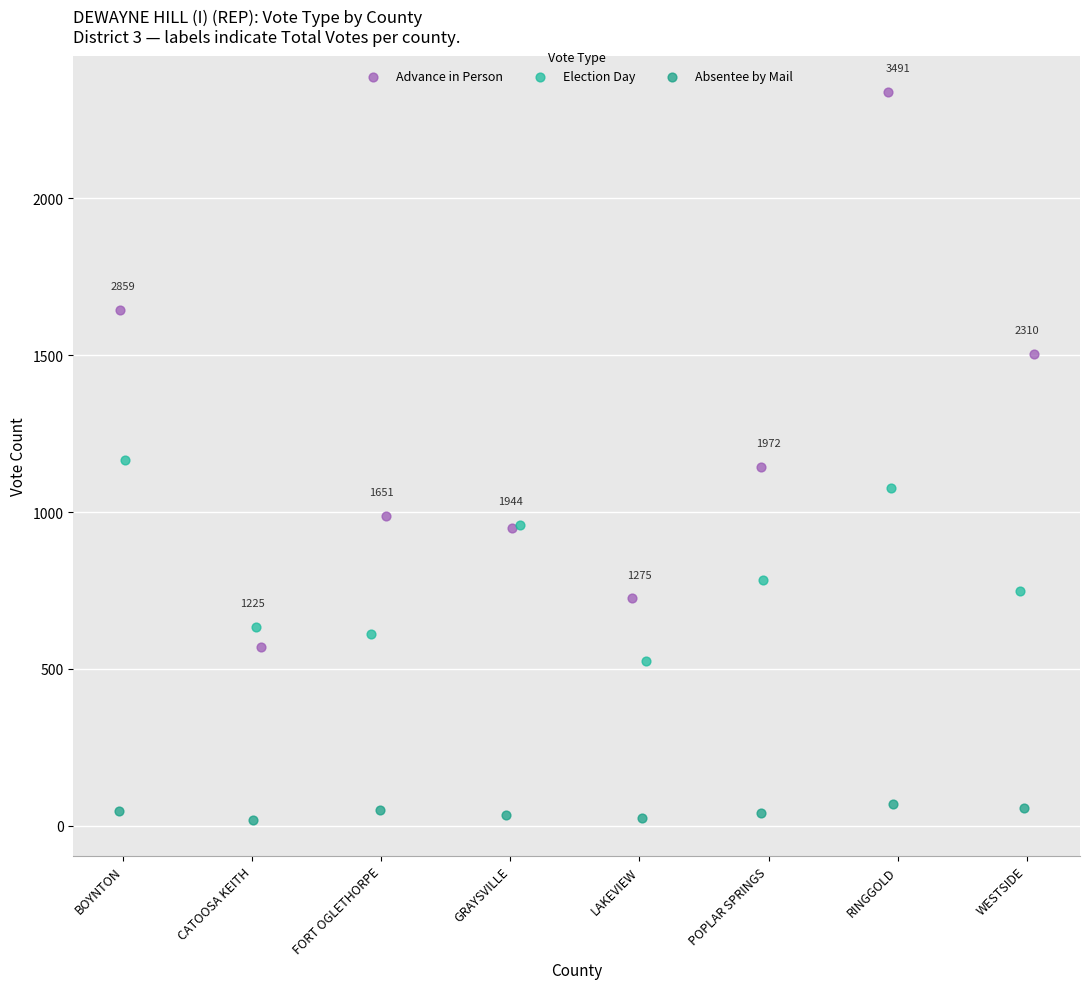

What are all the series names shown in the legend?

Advance in Person, Election Day, Absentee by Mail